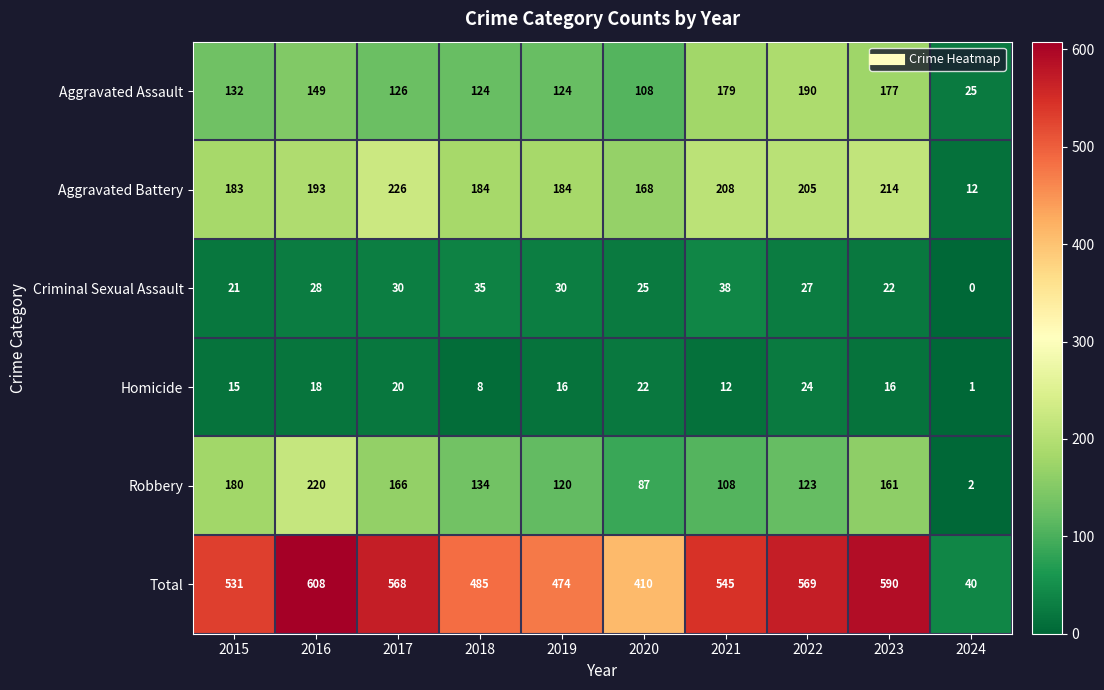

Count the number of data series in this chart.

6